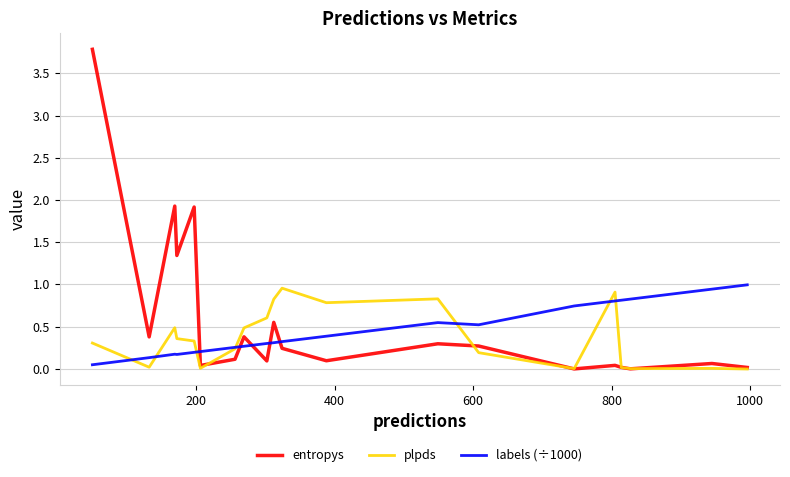

True or false: labels (÷1000) and entropys cross at least once.

True